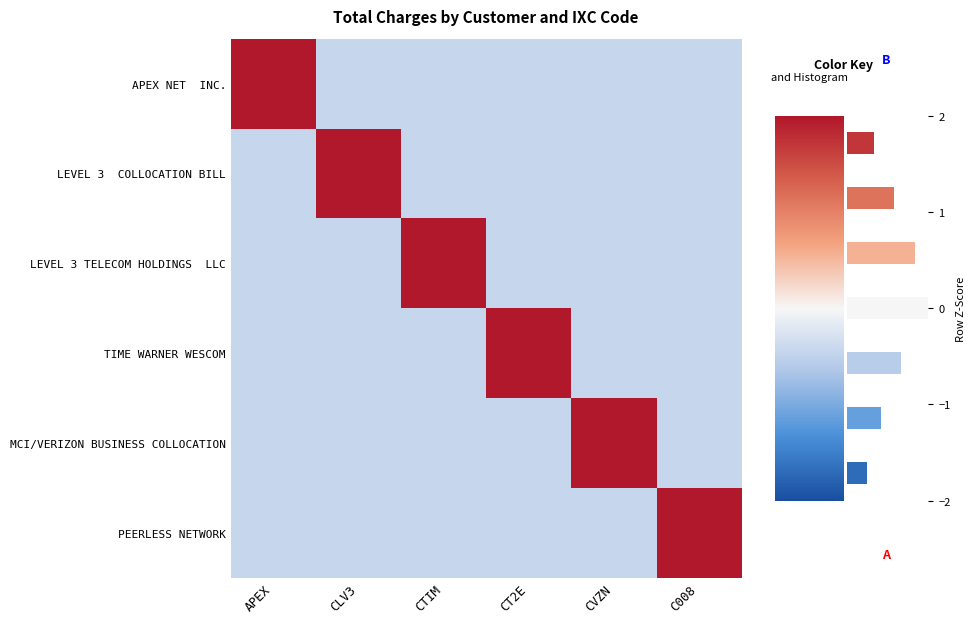

At CLV3, list the series in order from smallest to largest.

APEX NET INC., LEVEL 3 TELECOM HOLDINGS LLC, MCI/VERIZON BUSINESS COLLOCATION, TIME WARNER WESCOM, PEERLESS NETWORK, LEVEL 3 COLLOCATION BILL